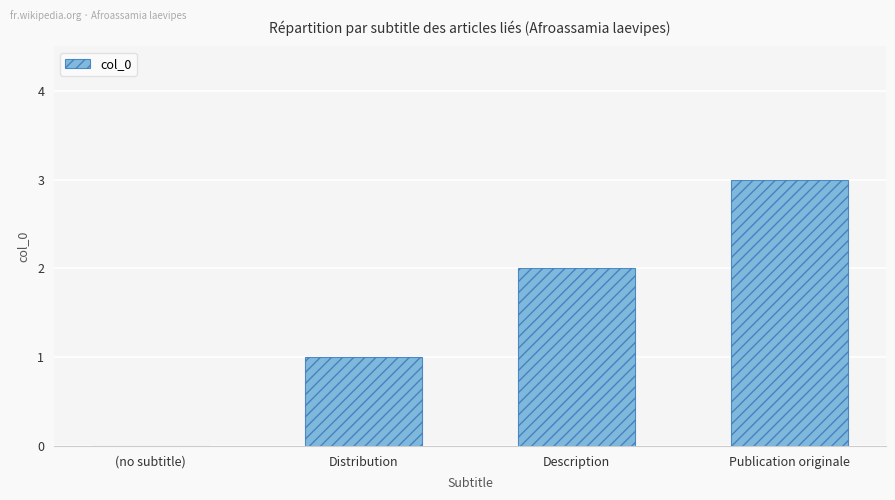

Which label corresponds to the largest value in the chart?

Publication originale